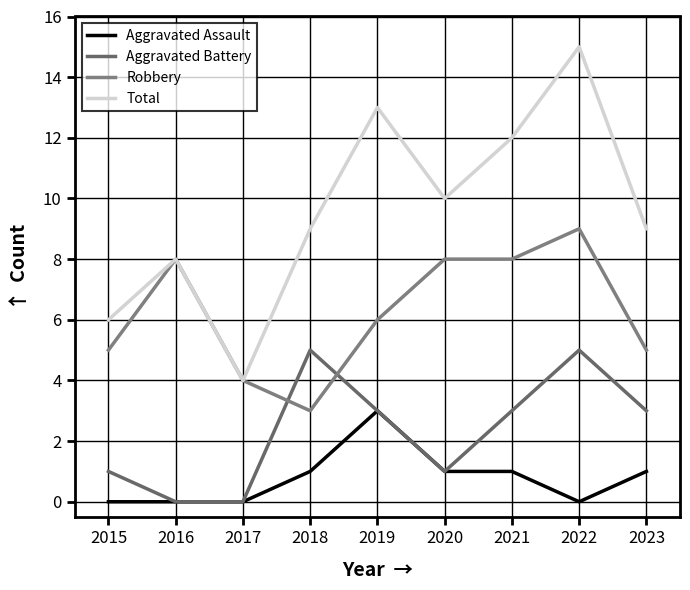

List the series in order of their overall mean, highest first.

Total, Robbery, Aggravated Battery, Aggravated Assault